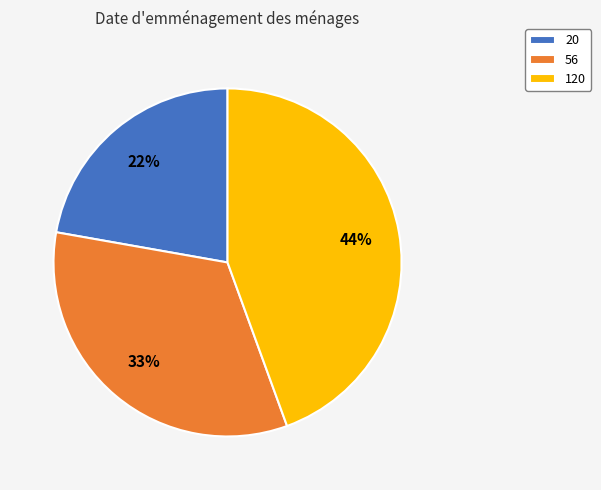

To the nearest percent, what percentage of the pie is 56?

33%